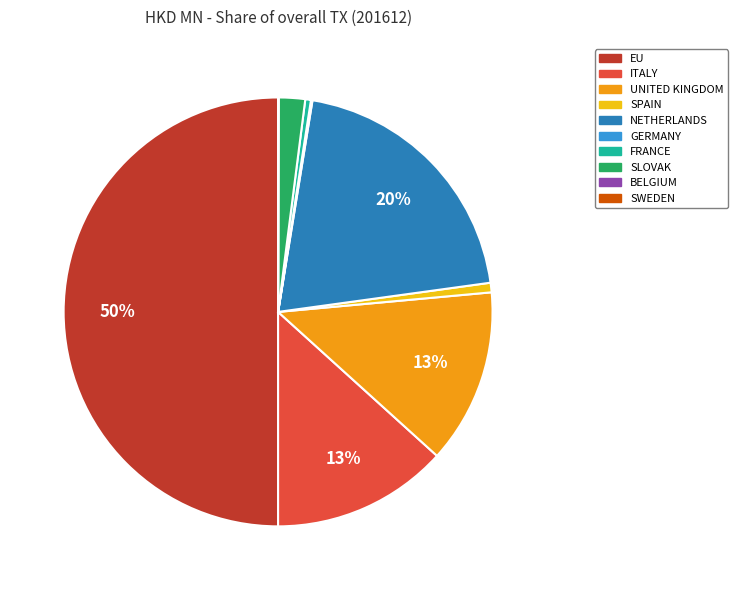

Which category has the biggest portion of the pie?

EU